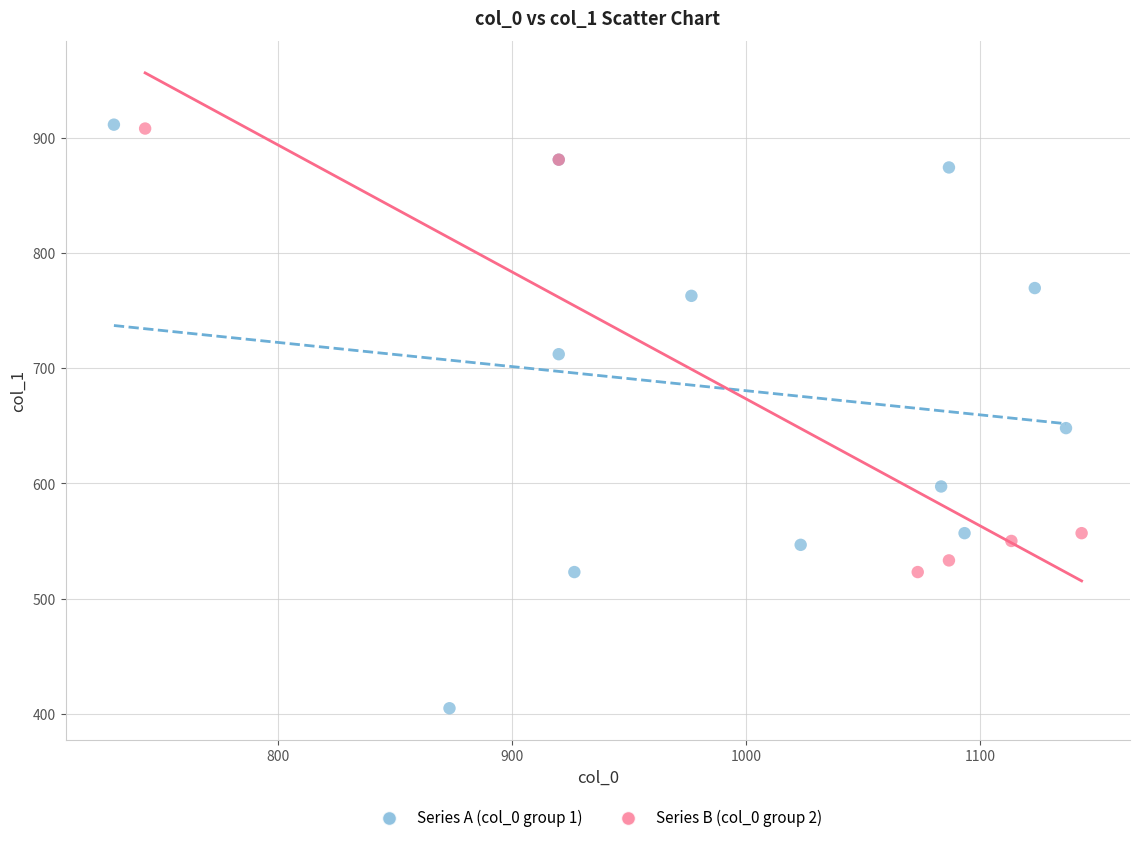

Which series has the widest spread of Y values?

Series A (col_0 group 1)